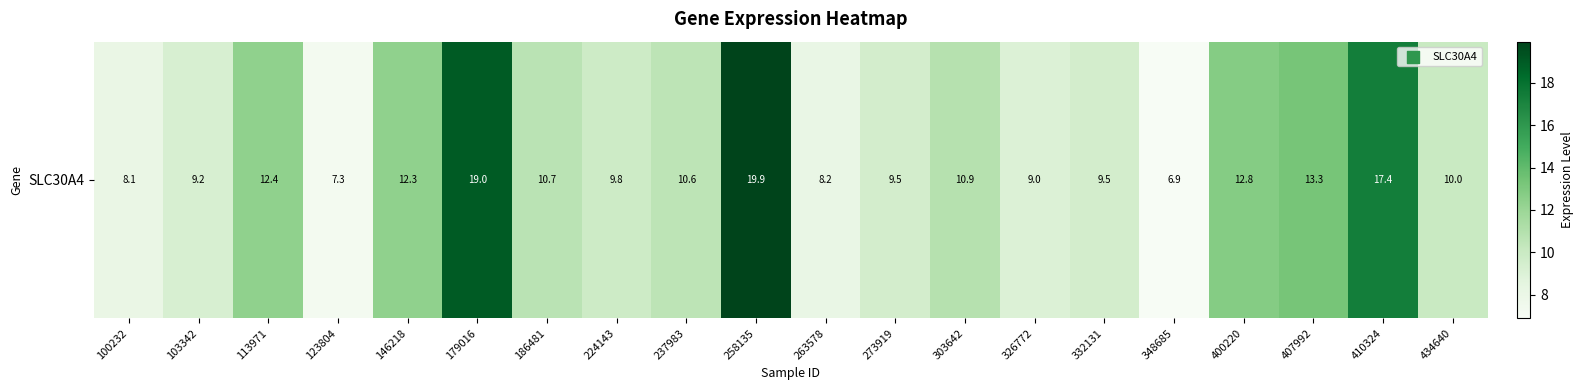

Is it true that the value at 326772 is 4.6?

False